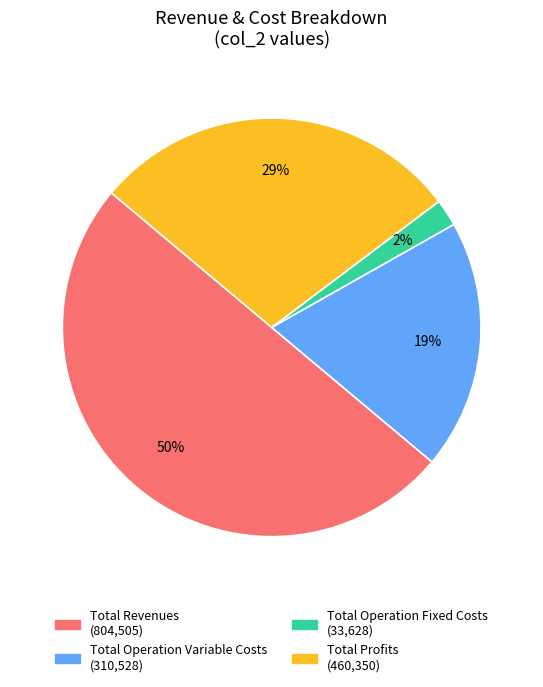

To the nearest percent, what is the average slice percentage?

25%